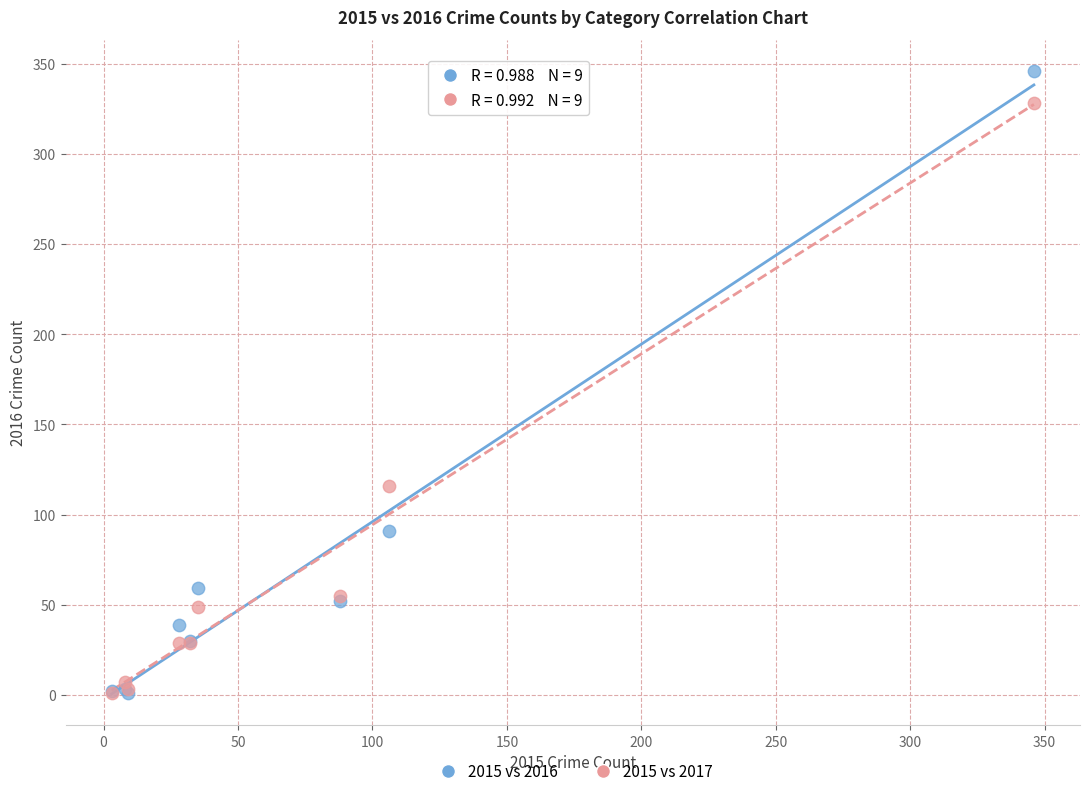

Across all series, what Y value is closest to 173?

116